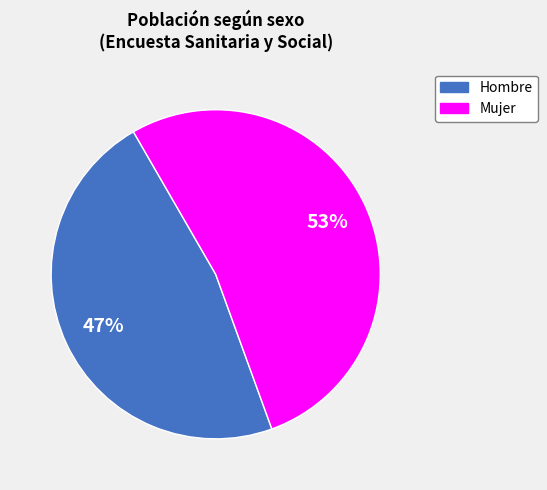

Is it true that Hombre is 41% of the pie?

False